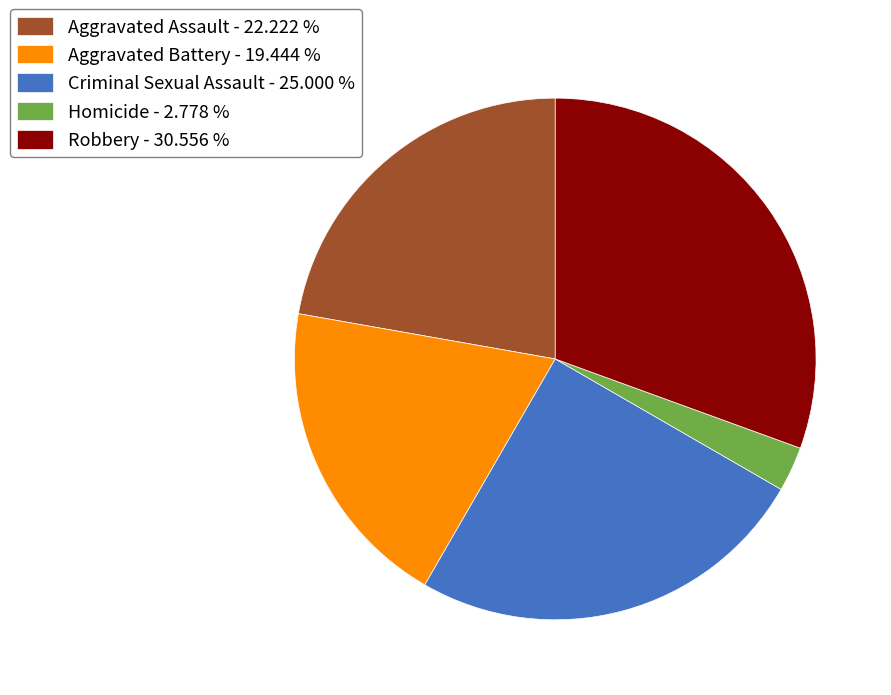

How many slices are in this pie chart?

5